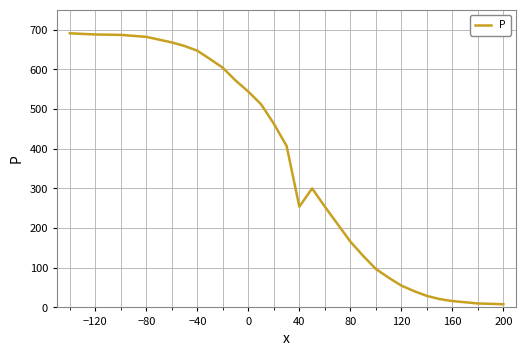

What is the difference between the maximum and minimum values?

683